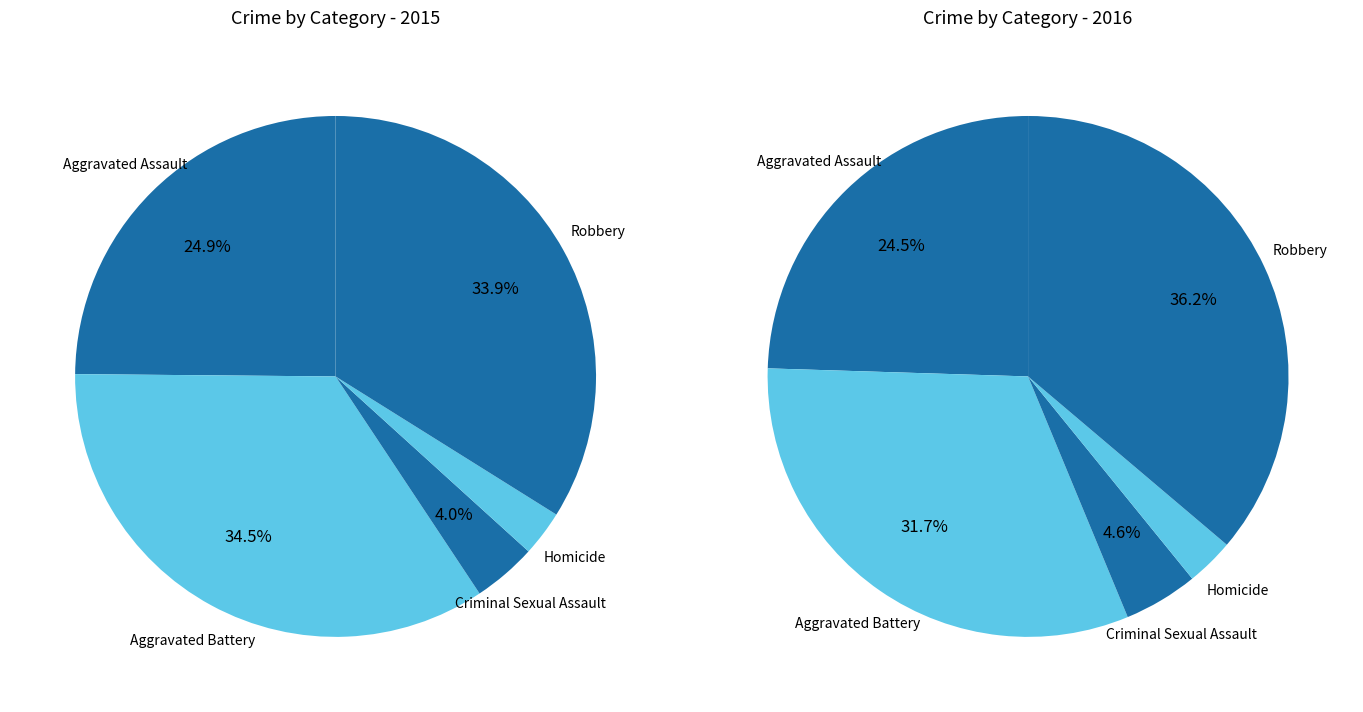

Which slice is the largest?

Robbery